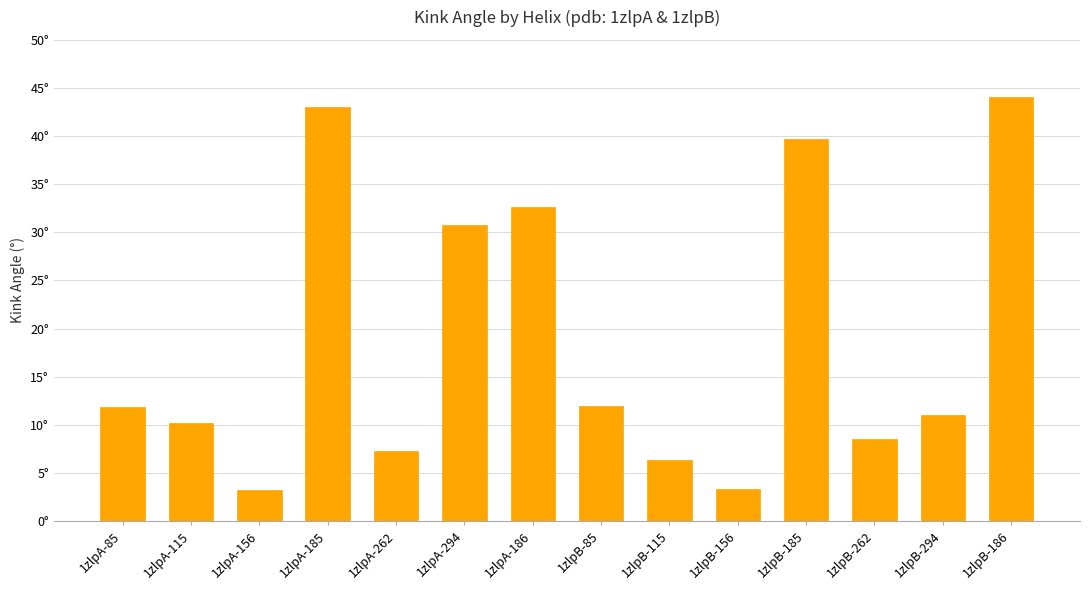

What is the maximum value shown in the chart?

44.0